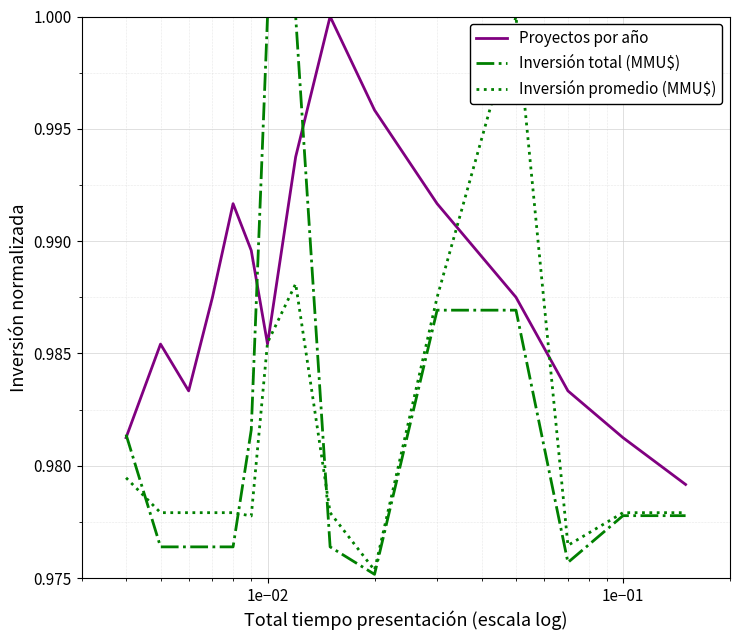

Which series has the largest total across all categories?

Proyectos por año